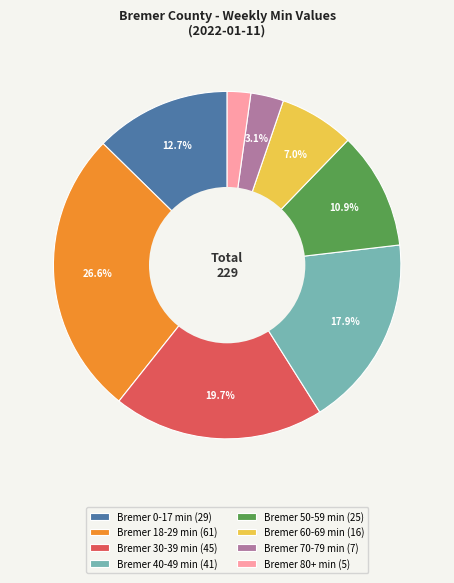

To the nearest percent, what is the difference between the Bremer 50-59 min and Bremer 40-49 min slice percentages?

7%